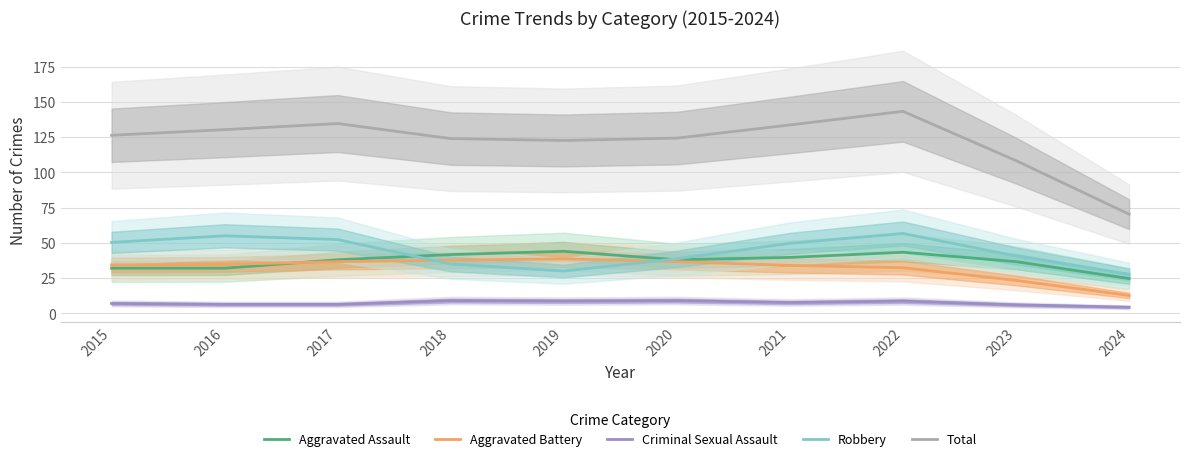

Reading left to right, what are all the values shown in this chart?

Aggravated Assault: 32.0	32.0	38.0	41.7	44.0	38.0	39.7	43.3	36.7	24.7
Aggravated Battery: 34.3	34.7	36.7	37.7	38.7	36.7	34.0	32.3	23.3	12.7
Criminal Sexual Assault: 7.0	6.3	6.3	9.0	8.7	9.0	7.7	8.7	6.0	4.3
Robbery: 50.3	55.0	52.3	35.0	30.0	38.7	49.7	56.7	40.7	27.7
Total: 126.3	130.3	134.7	124.0	122.7	124.3	133.7	143.3	108.3	70.3